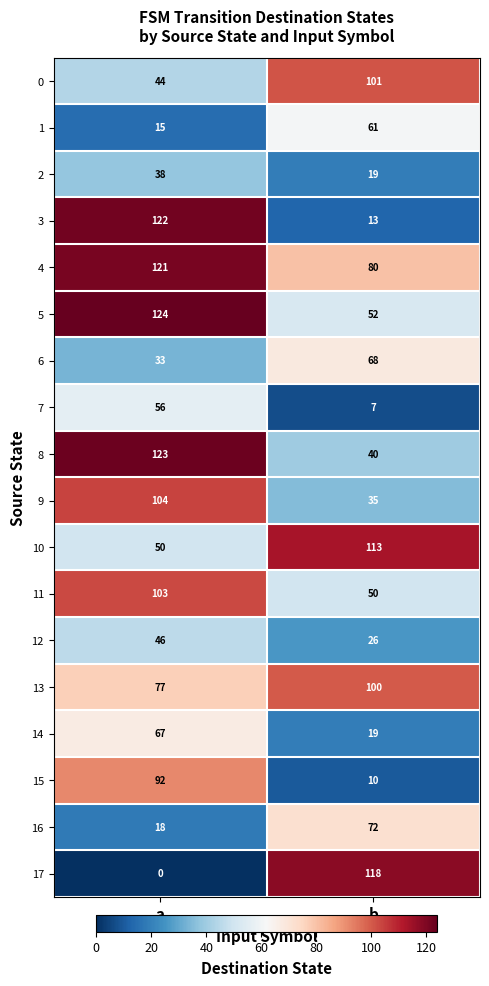

What is the spread (max minus min) of values at a?

124